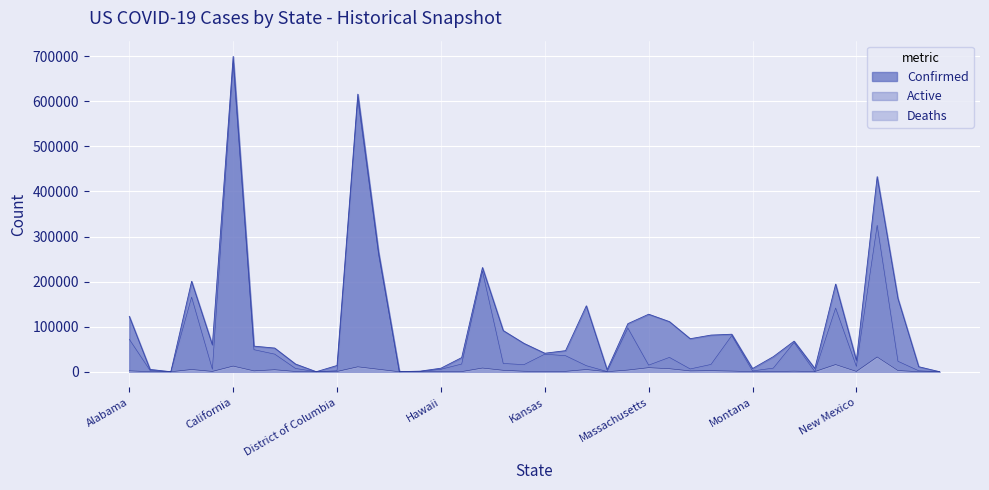

Reading left to right, transcribe all the data shown in this chart.

Confirmed: 122879	5140	0	200658	59583	699513	56773	52495	17083	49	13851	615806	265372	103	1287	7830	31376	231186	91313	62828	41027	46757	146243	4436	106664	127584	111136	73240	81294	83194	7063	33436	67852	7216	194407	25042	432767	162491	11110	54
Active: 72050	2872	0	165557	5496	684580	48909	39063	7323	49	2236	604849	259901	100	789	5400	17095	222980	18313	15743	38947	35573	13421	417	96813	14640	31844	6177	16174	80172	1791	8035	64840	230	141263	11829	324910	23209	2163	23
Deaths: 2107	37	0	4978	756	12542	1937	4465	615	0	605	10957	5471	3	10	59	353	8206	3229	1108	447	918	4904	132	3727	9024	6712	1859	2413	1522	100	392	1287	432	15930	767	32768	2652	139	2